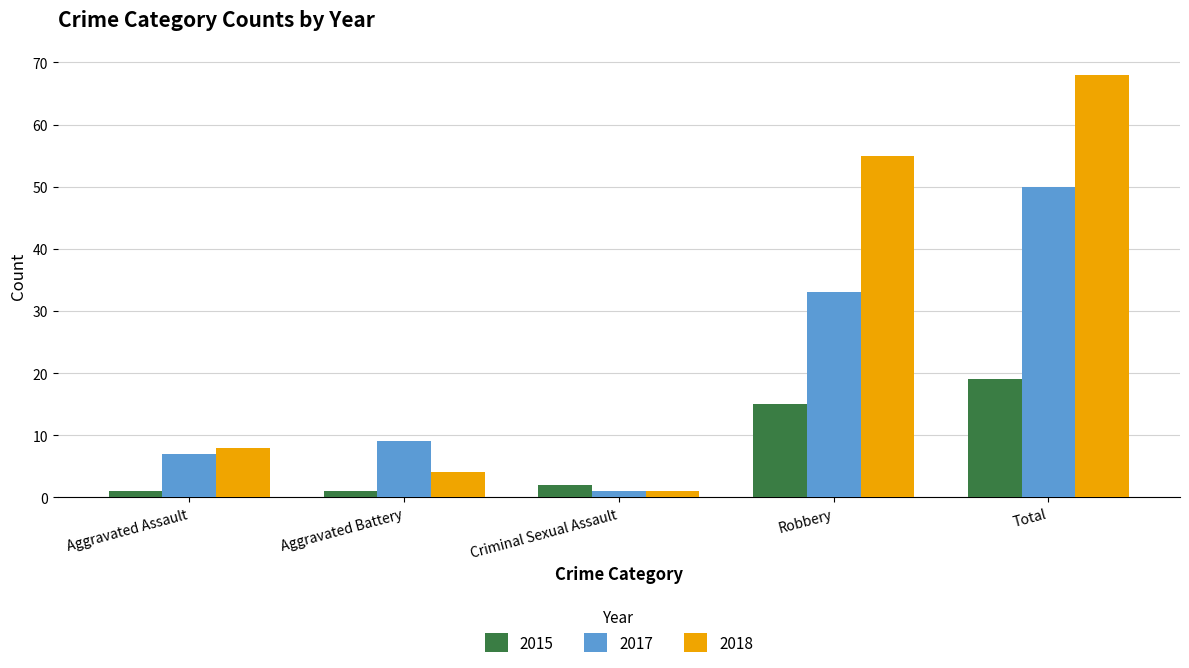

What is the sum of the 2017 values at Aggravated Assault and Aggravated Battery?

16